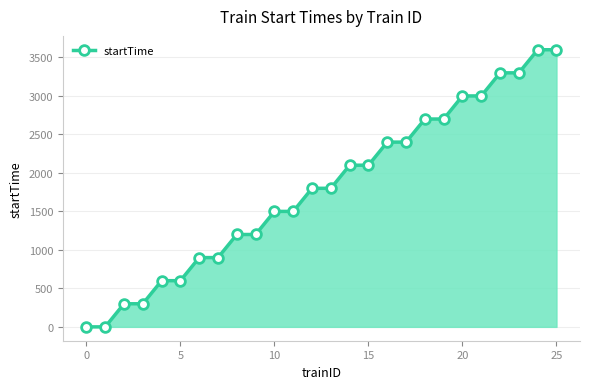

What is the average value?

1800